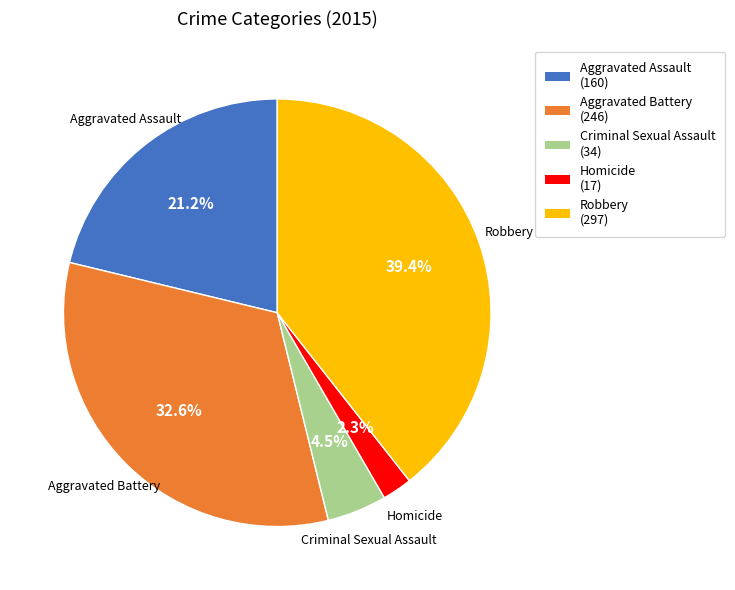

Does Aggravated Battery represent more than half of the total?

No